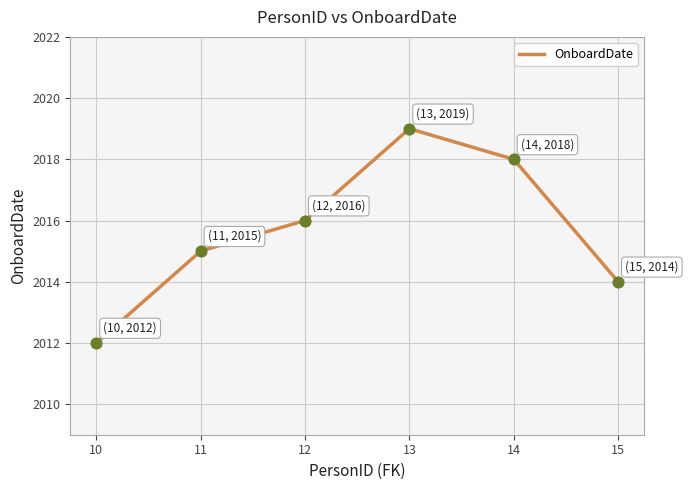

What is the change in value from 12 to 15?

-2